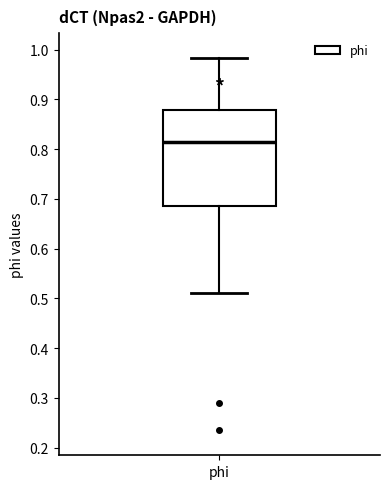

Transcribe this box plot: give where the median line is, the range the box spans, and where the two whiskers end, as read against the y-axis. The values are not printed on the chart, so give them approximately, as read against the axis.

median 0.81, box 0.69 to 0.88, whiskers 0.51 to 0.98